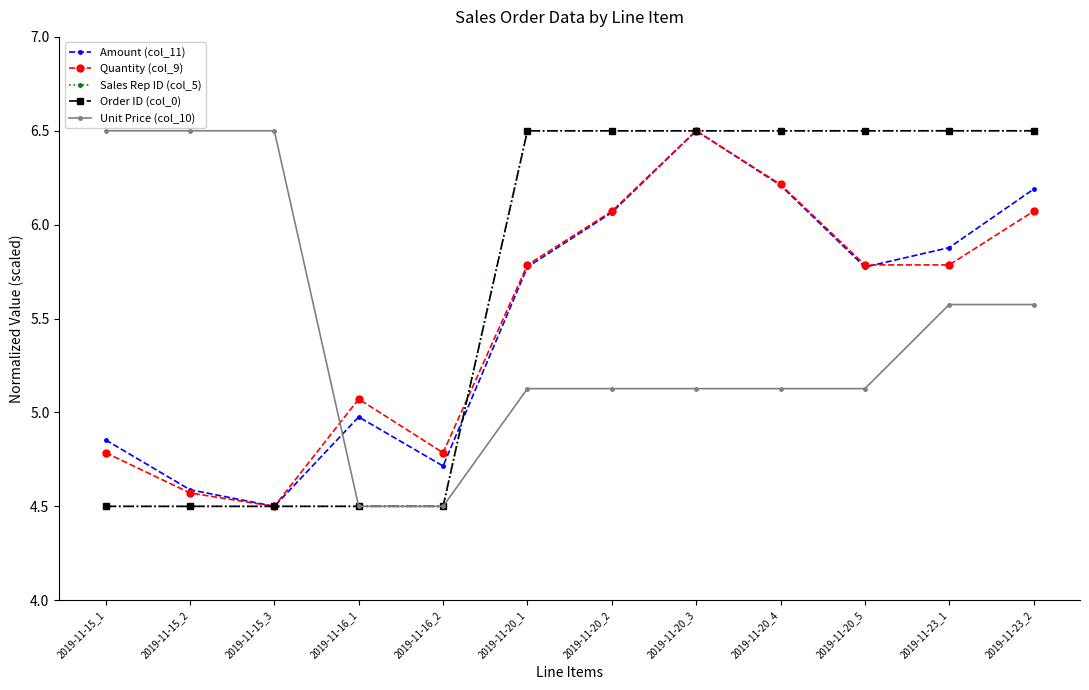

What position from the left is 2019-11-20_5?

10